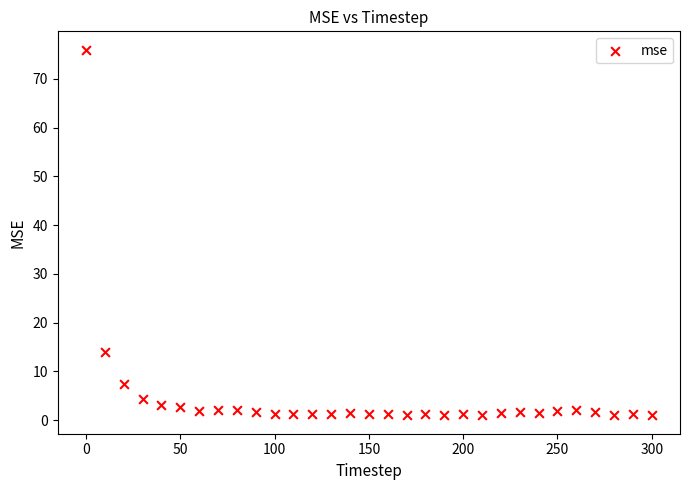

What Y value in the scatter plot is closest to 38?

13.9